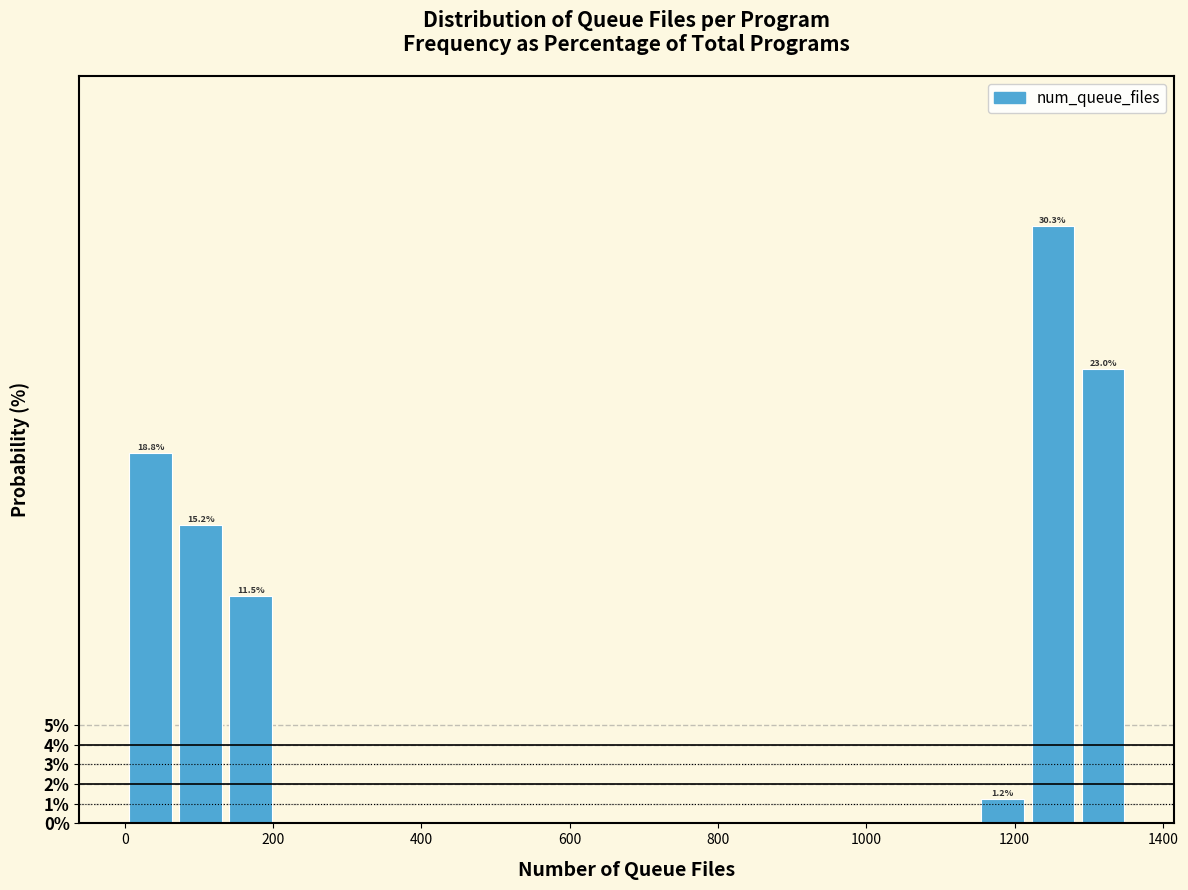

Around what value on the x-axis is the tallest bar? Give the approximate position of its centre, as read against the axis.

1260